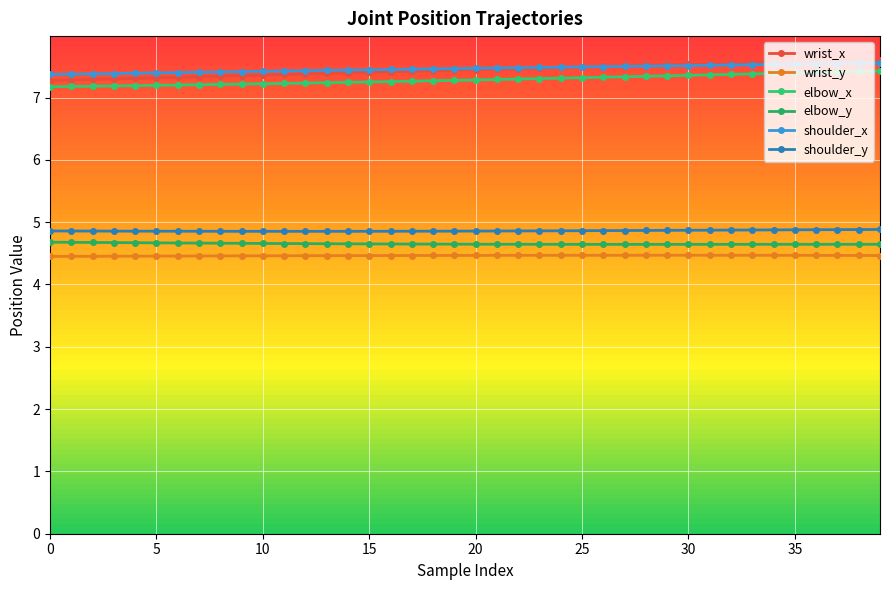

Where is the first local minimum for elbow_y?

28